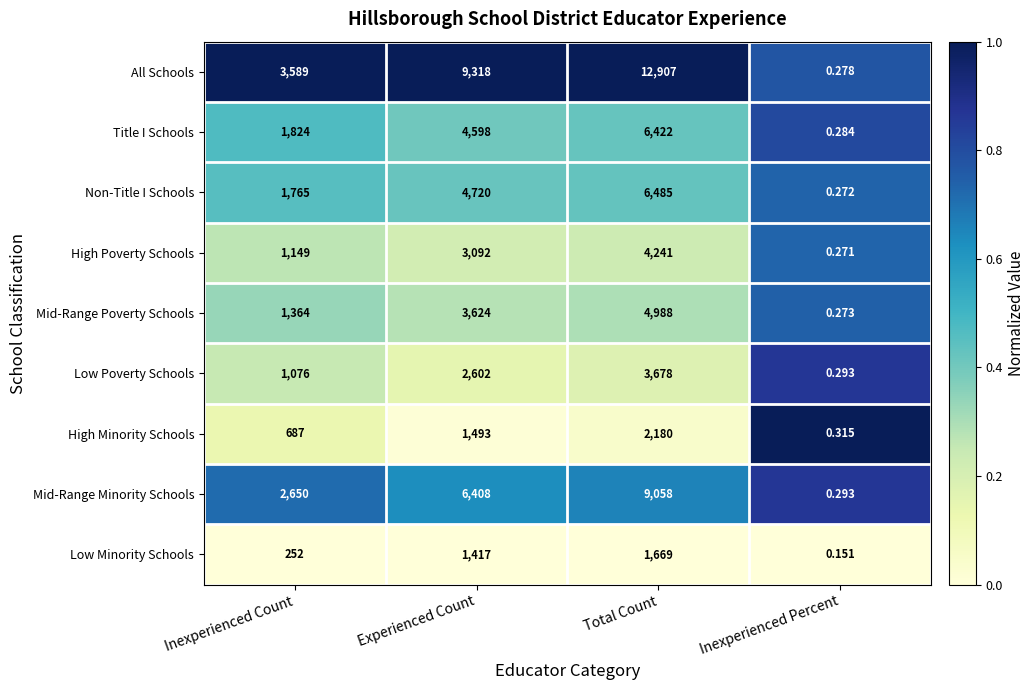

Which category has the lowest value across all series?

Inexperienced Percent